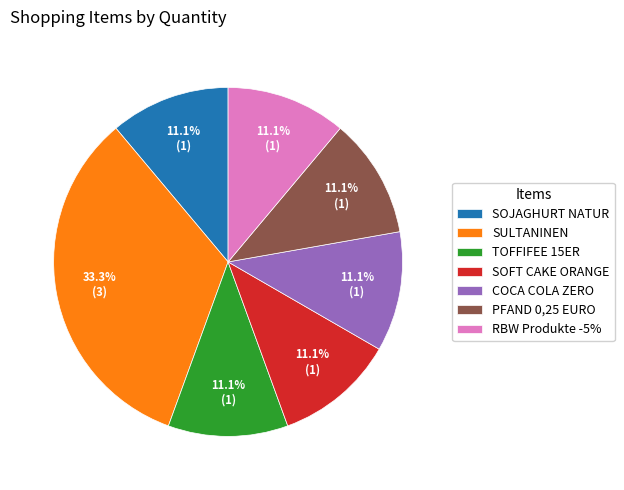

To the nearest percent, what portion does SOFT CAKE ORANGE represent?

11%